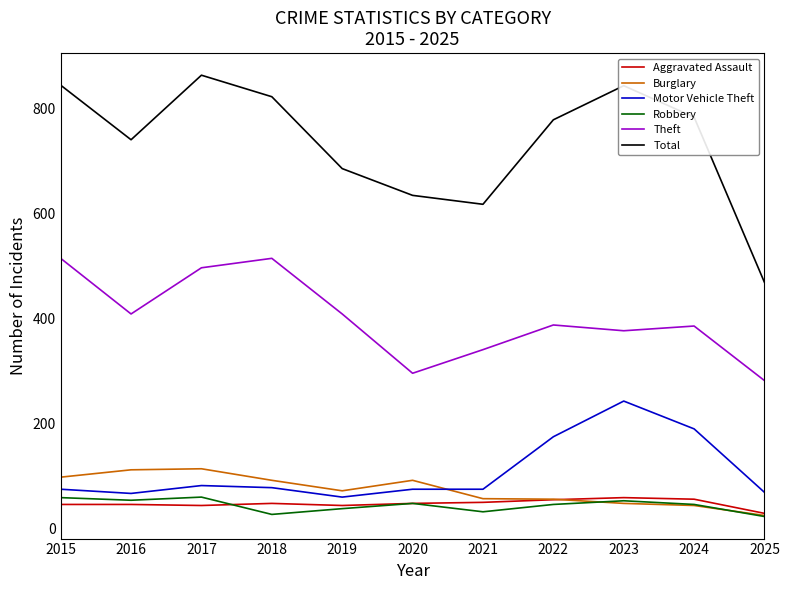

True or false: Total and Burglary cross at least once.

False